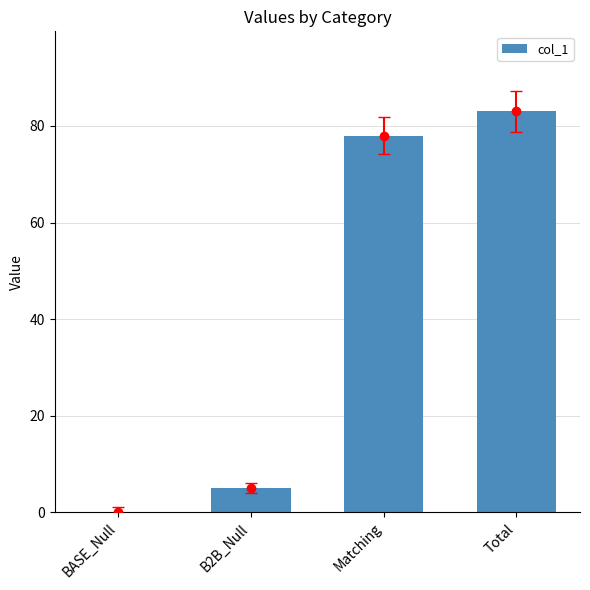

What is the greatest value displayed?

83